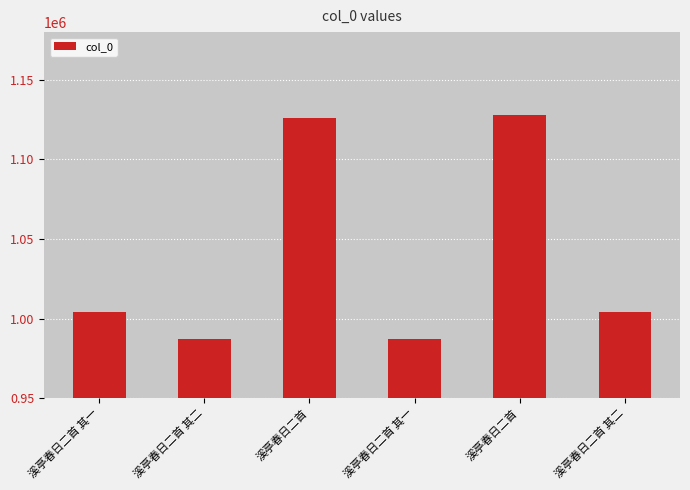

The chart shows a value of 987277 at 溪亭春日二首 其一. True or false?

True